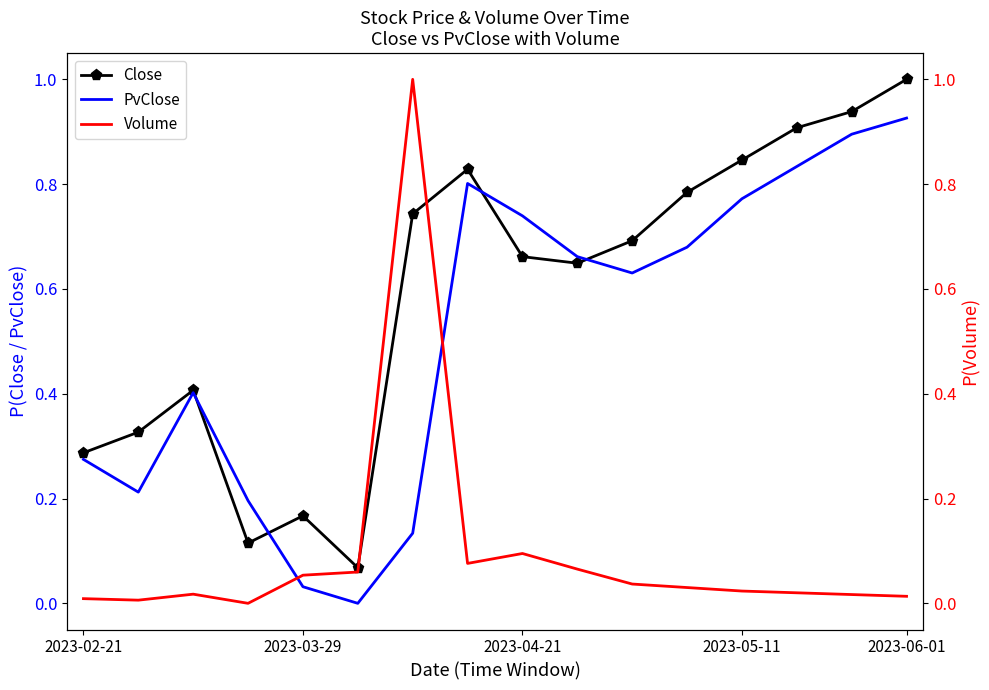

Rank the series at 14 from highest to lowest value.

Close, PvClose, Volume